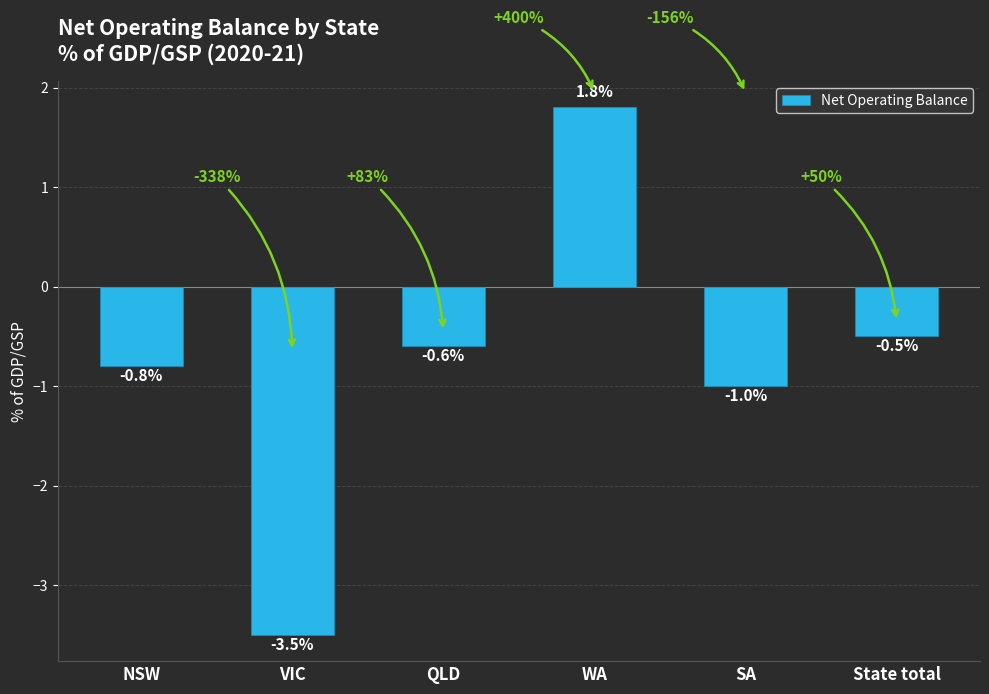

Which label corresponds to the smallest value in the chart?

VIC